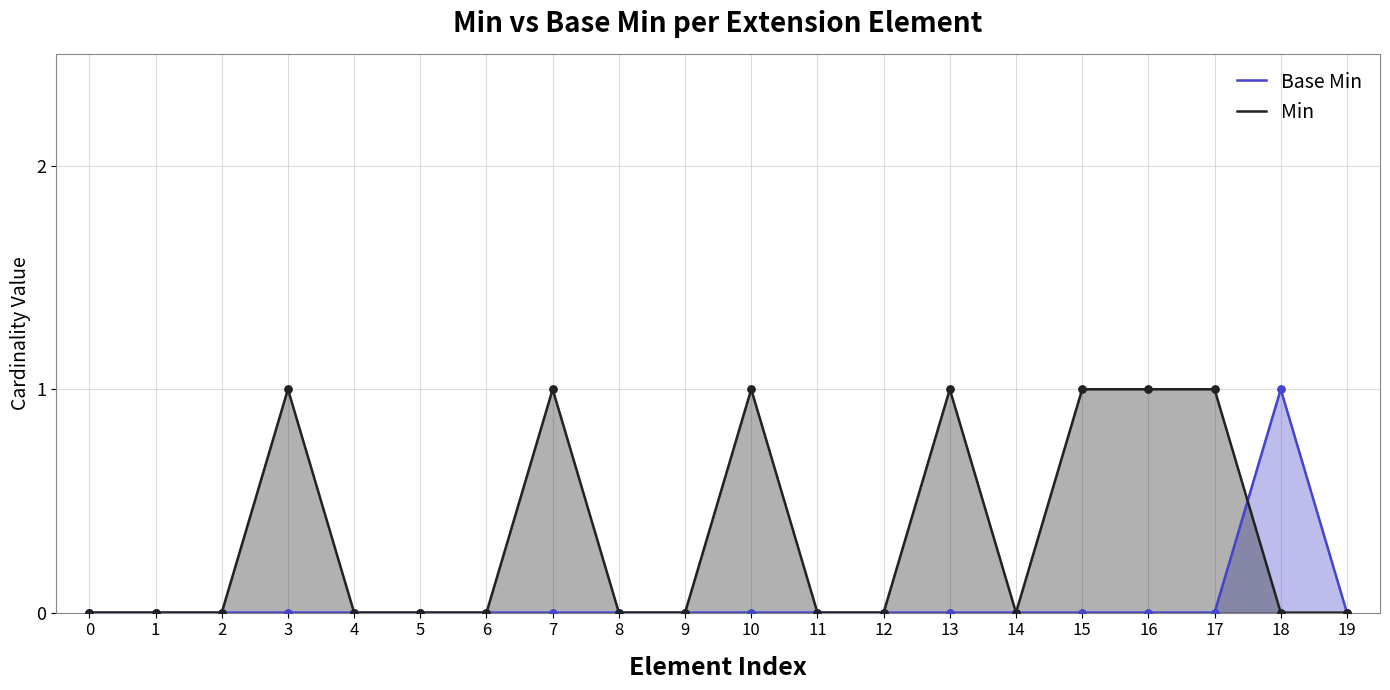

Which series has the largest Y range (max minus min)?

Base Min